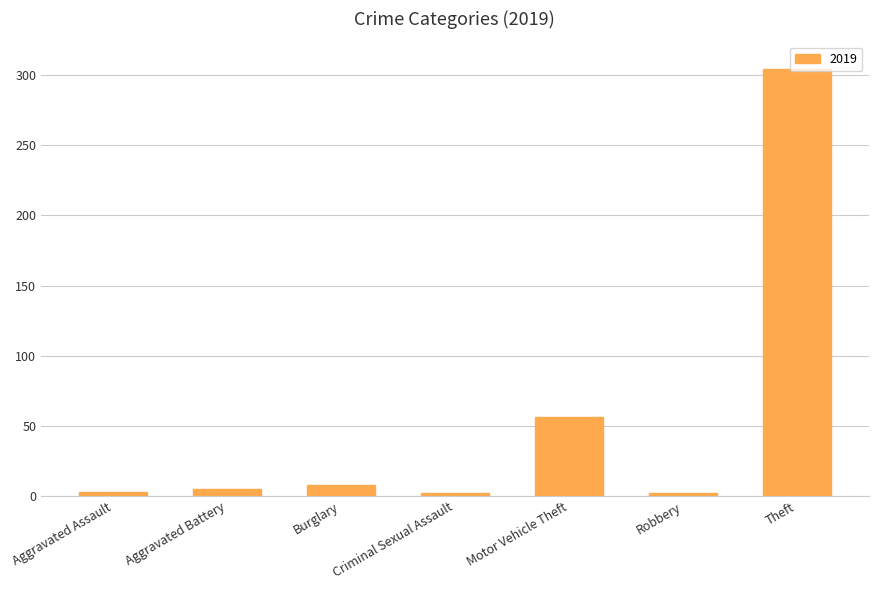

What is the label of the 4th bar from the left?

Criminal Sexual Assault